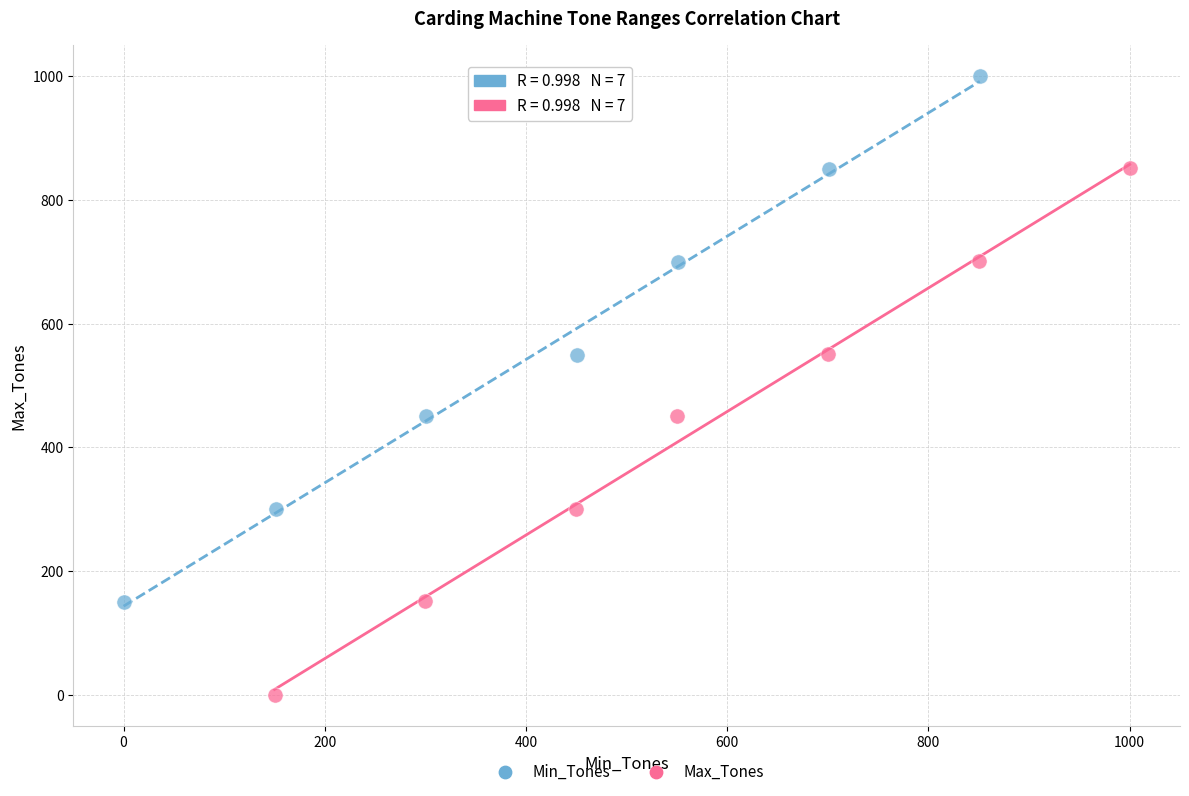

Which series contains the highest Y value?

Min_Tones